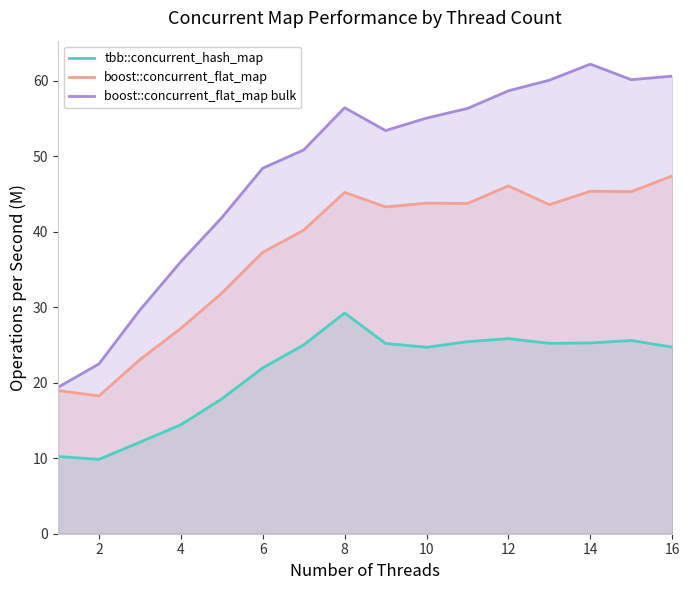

What are all the series names shown in the legend?

tbb::concurrent_hash_map, boost::concurrent_flat_map, boost::concurrent_flat_map bulk